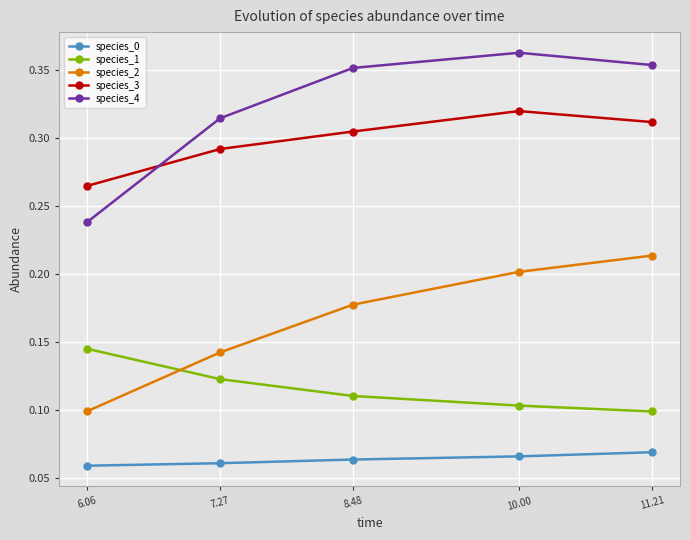

What is the sum of all species_3 values?

1.5